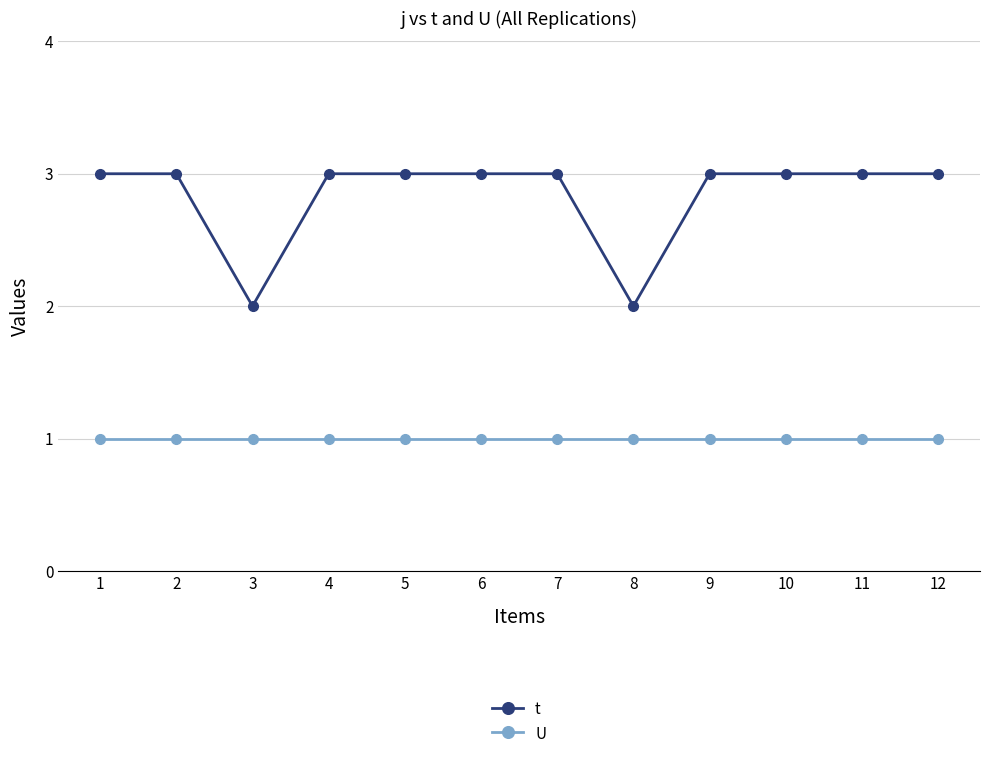

The value of U at 1 is 1. True or false?

True